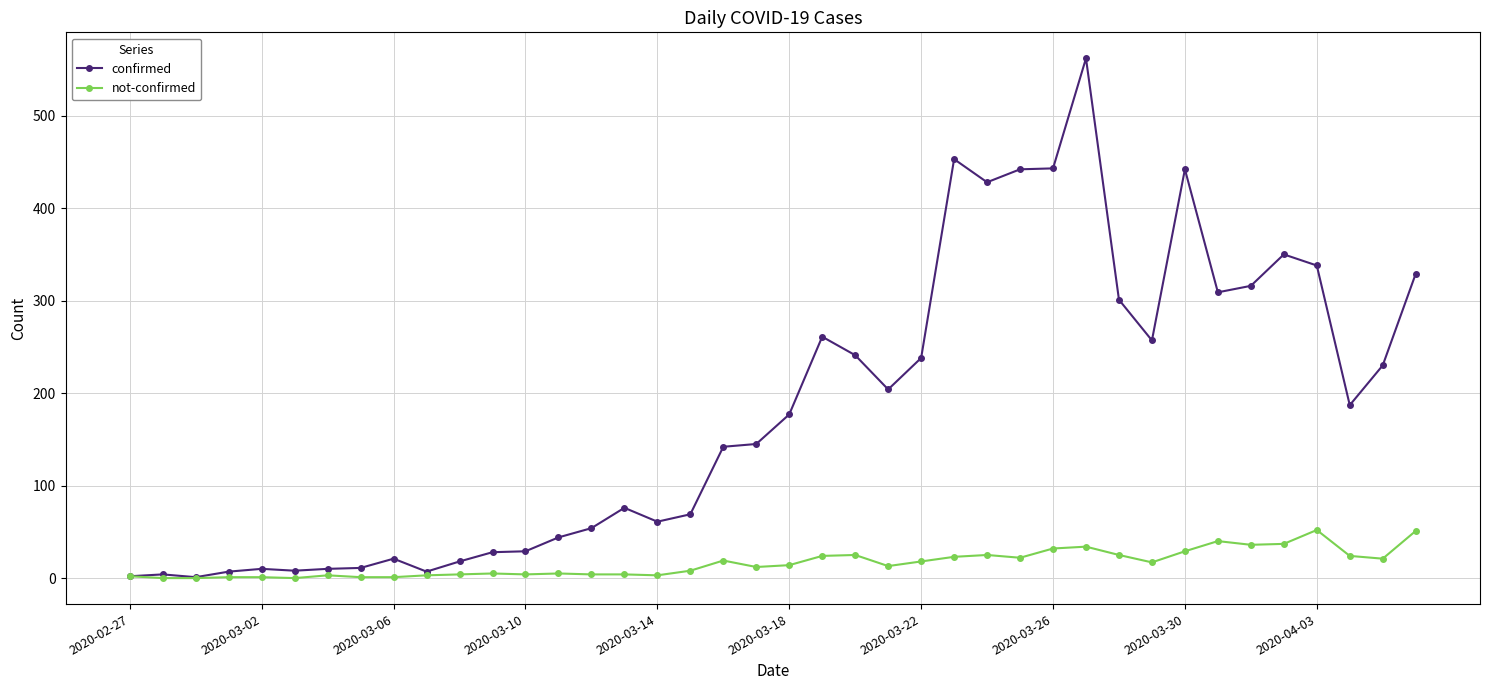

Which series has the largest total across all categories?

confirmed